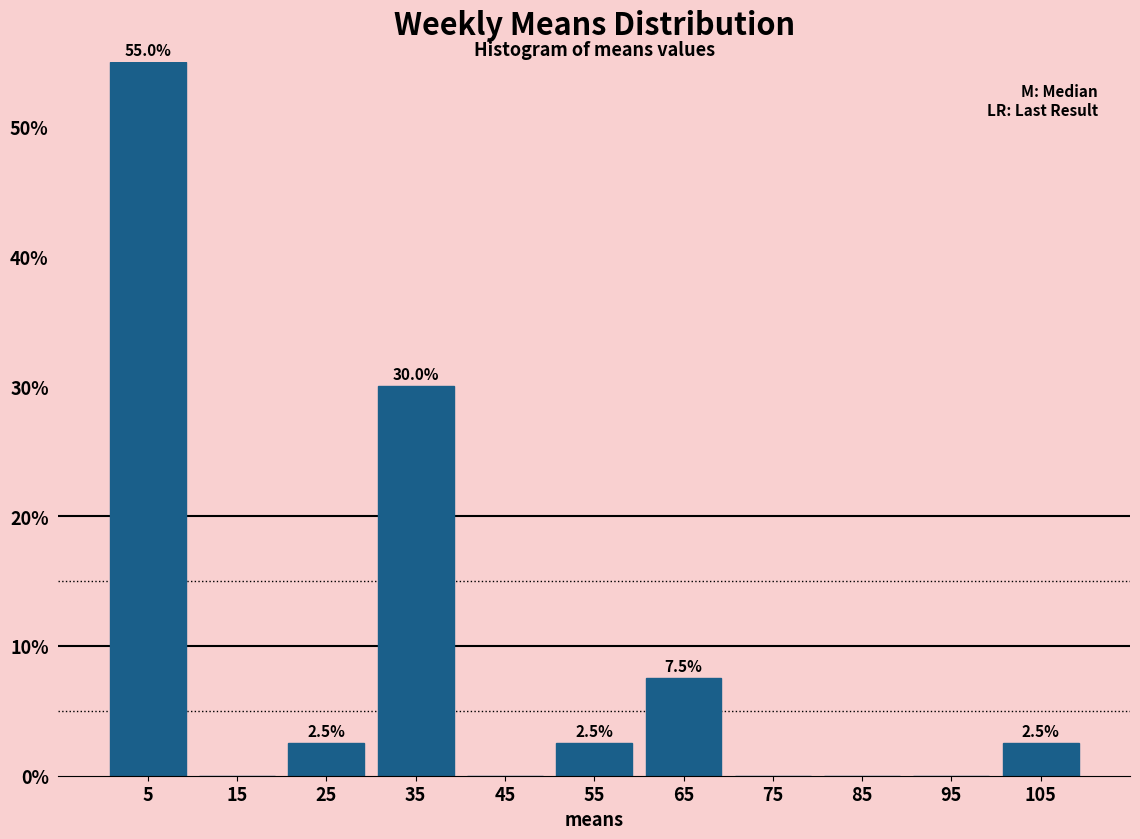

Which range on the x-axis has the tallest bar?

0 to 10